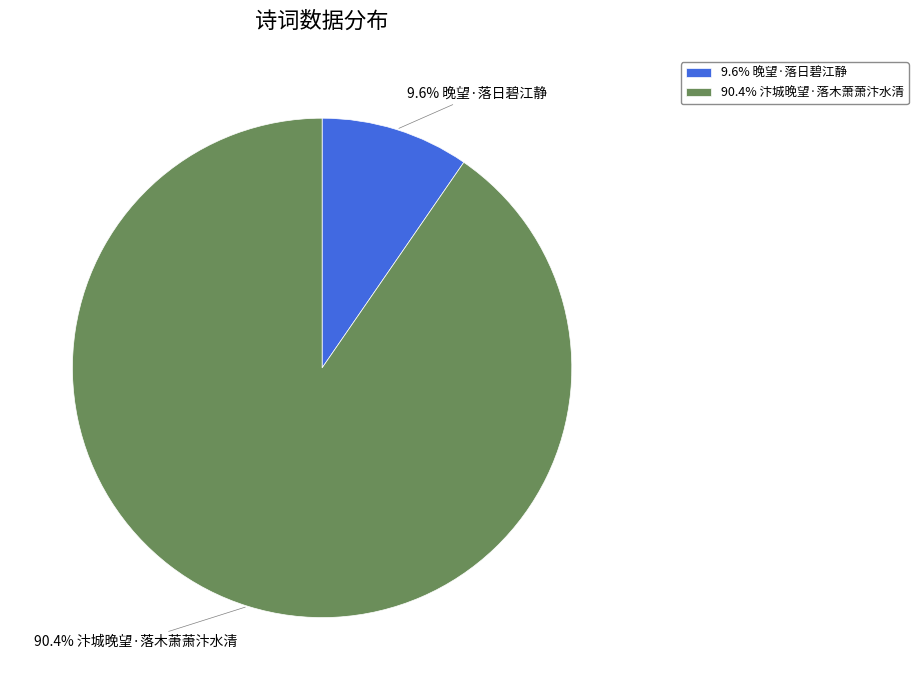

Which slice is the largest?

90.4% 汴城晚望·落木萧萧汴水清